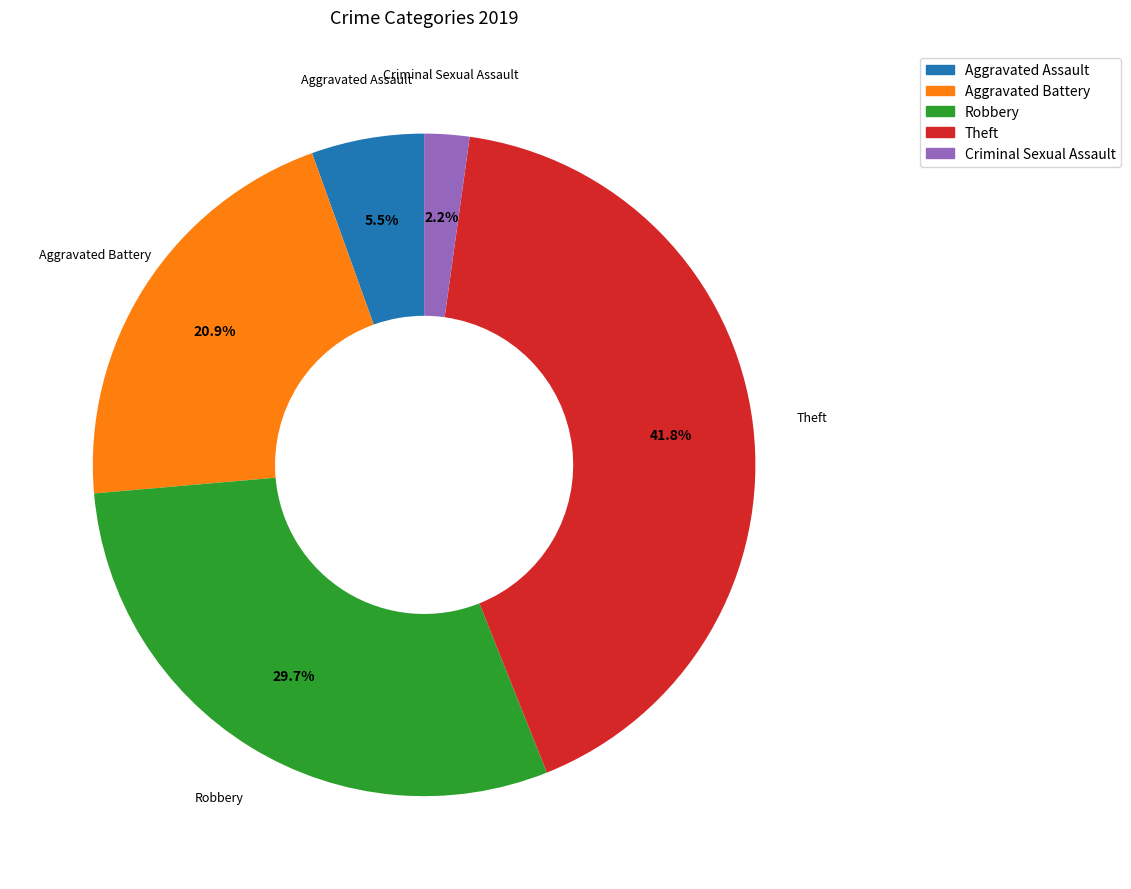

What percentage is the Robbery slice, to the nearest percent?

30%